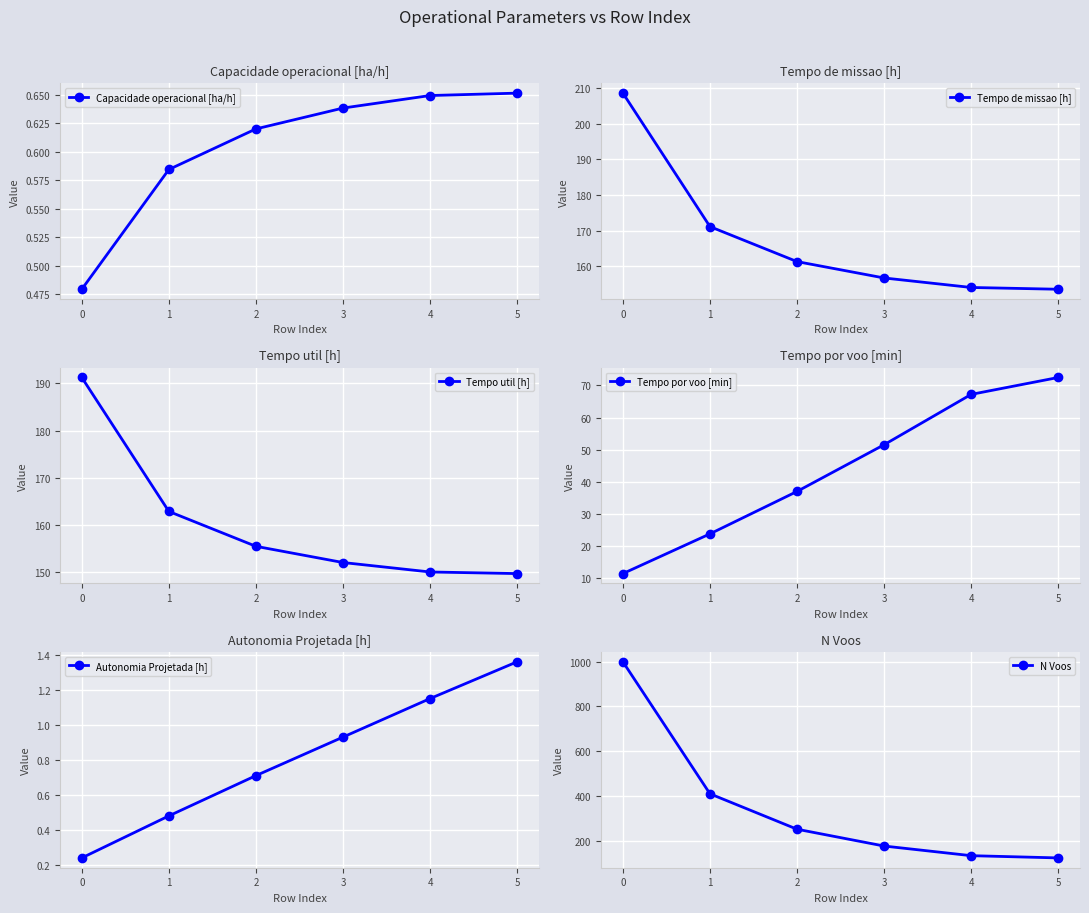

At how many categories does at least one series exceed 304?

2